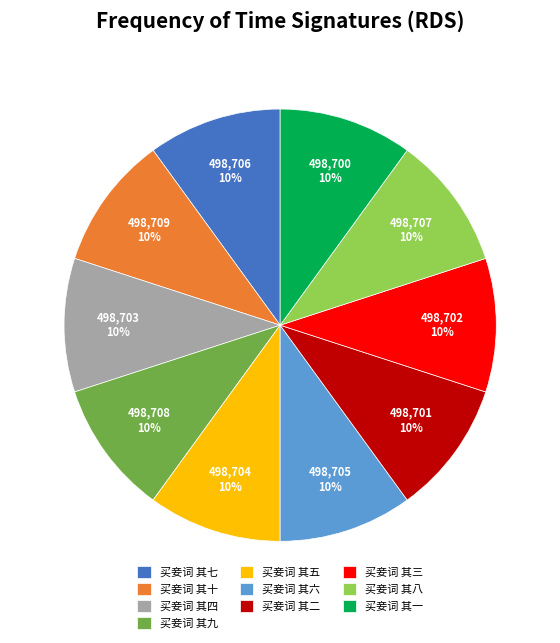

Approximately how many times larger is the value at 买妾词 其一 compared to 买妾词 其六?

1.0